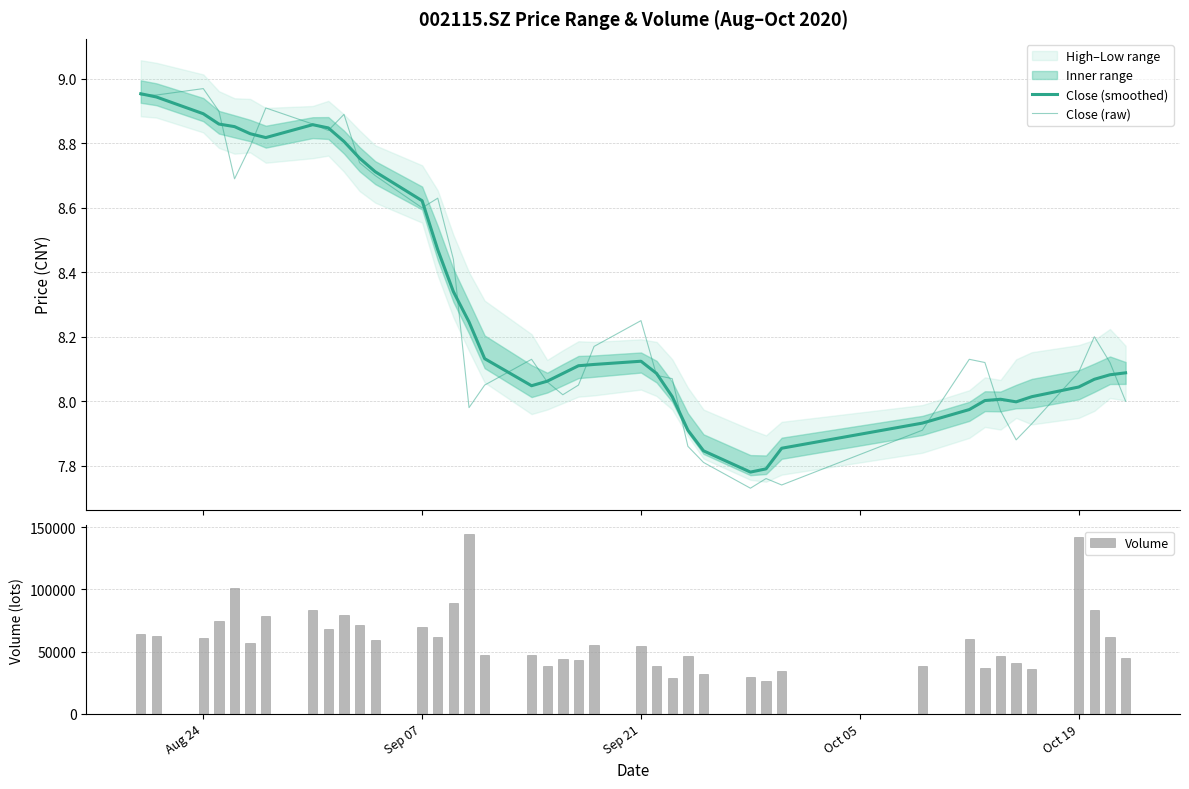

Rank the series by their maximum value, from lowest to highest.

Close (smoothed), Close (raw), Volume